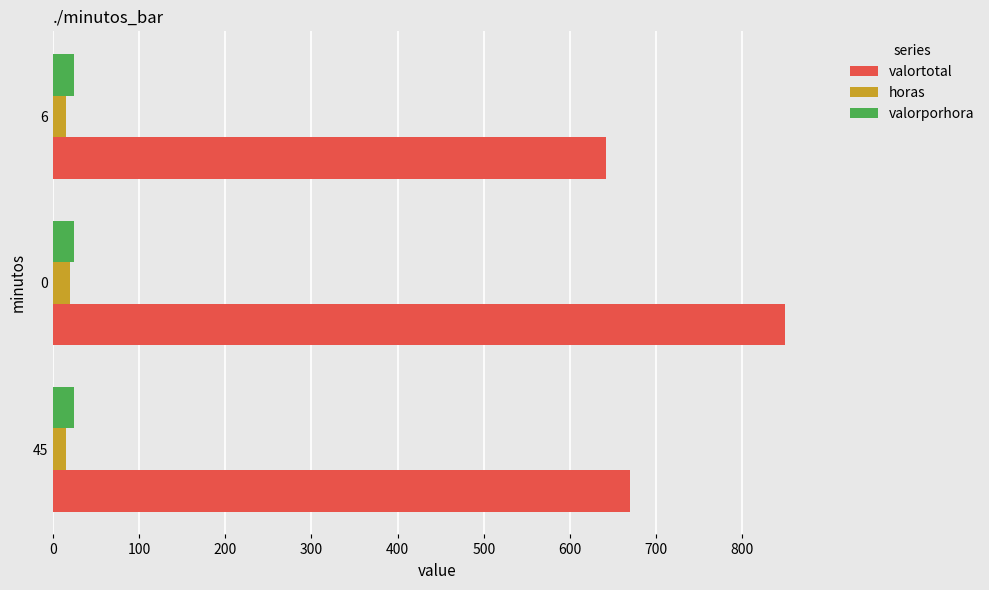

What is the difference between the maximum and minimum values in the horas series?

5.0